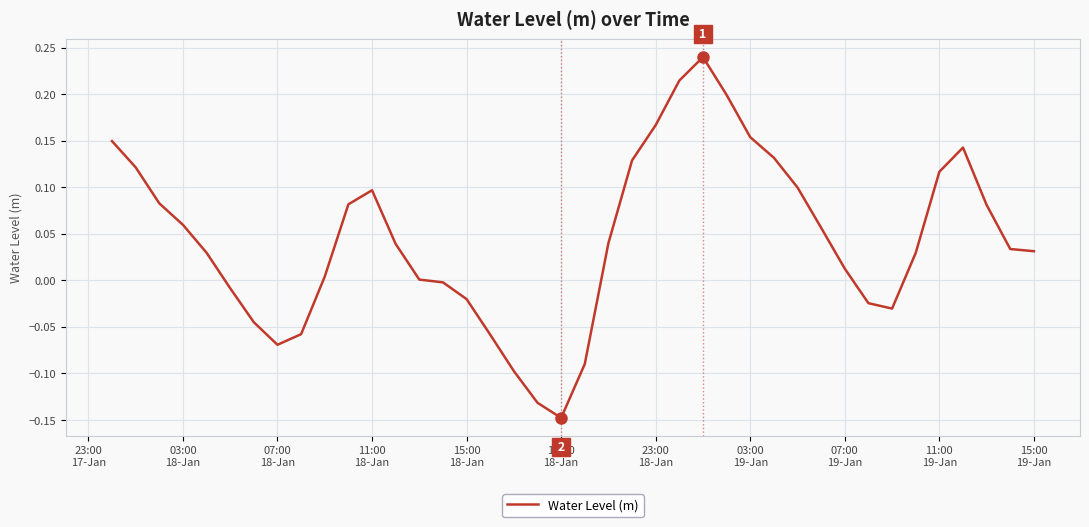

What is the difference between the maximum and minimum values?

0.4